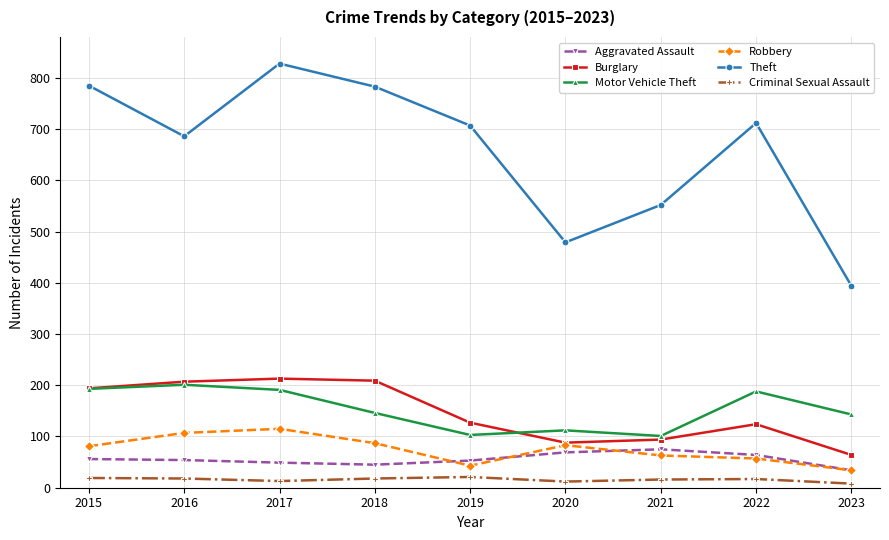

What is the value of the Theft point at the 2nd from the left?

686